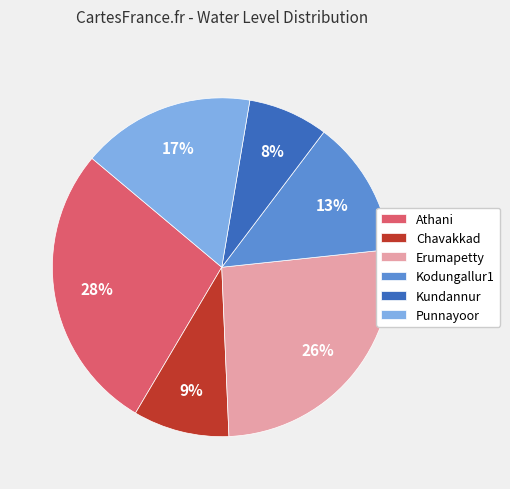

Does Kundannur account for over 50% of the chart?

No